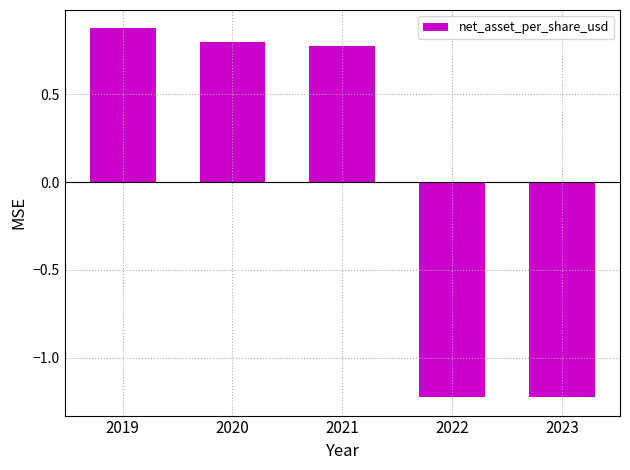

The chart shows a value of 0.2 at 2019. True or false?

False